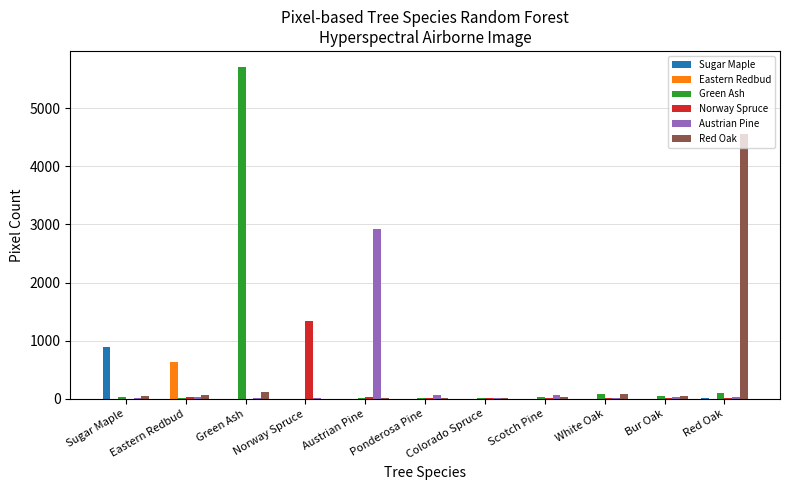

Between Sugar Maple and Red Oak, which series saw the biggest shift?

Red Oak